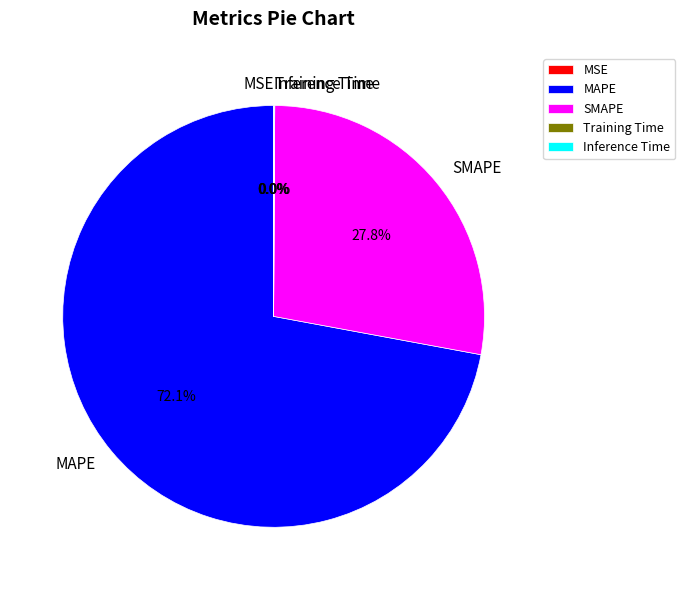

Which slice is the largest?

MAPE